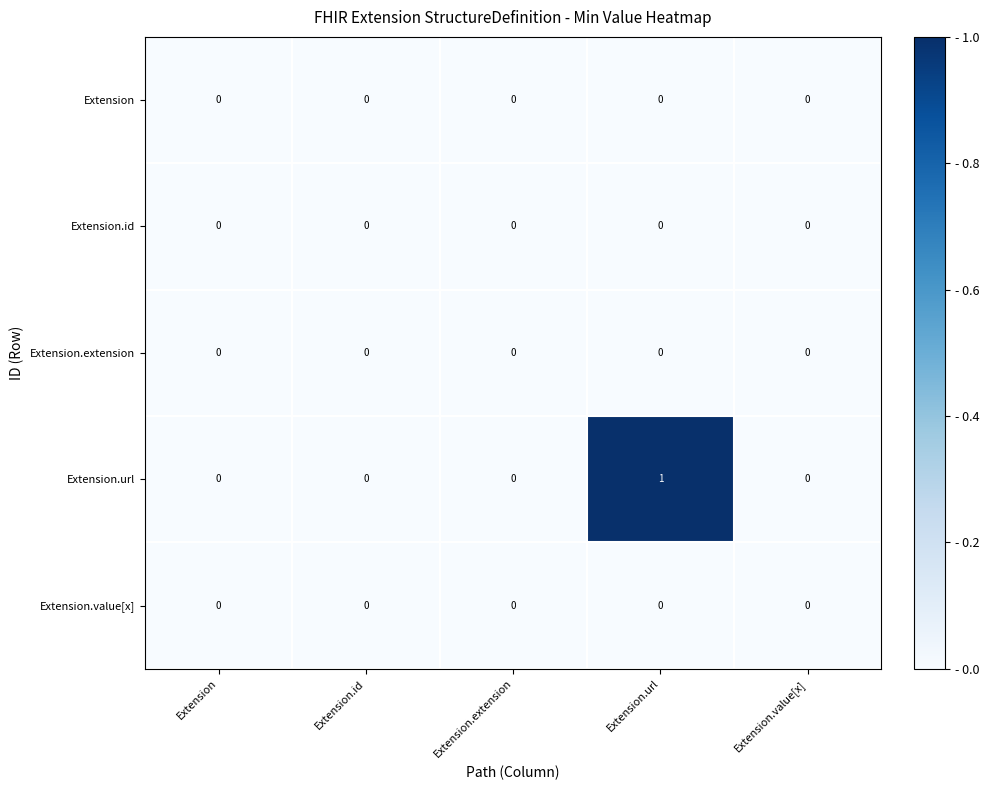

Reading left to right, extract all data points from this chart.

Extension: Extension=0	Extension.id=0	Extension.extension=0	Extension.url=0	Extension.value[x]=0
Extension.id: Extension=0	Extension.id=0	Extension.extension=0	Extension.url=0	Extension.value[x]=0
Extension.extension: Extension=0	Extension.id=0	Extension.extension=0	Extension.url=0	Extension.value[x]=0
Extension.url: Extension=0	Extension.id=0	Extension.extension=0	Extension.url=1	Extension.value[x]=0
Extension.value[x]: Extension=0	Extension.id=0	Extension.extension=0	Extension.url=0	Extension.value[x]=0